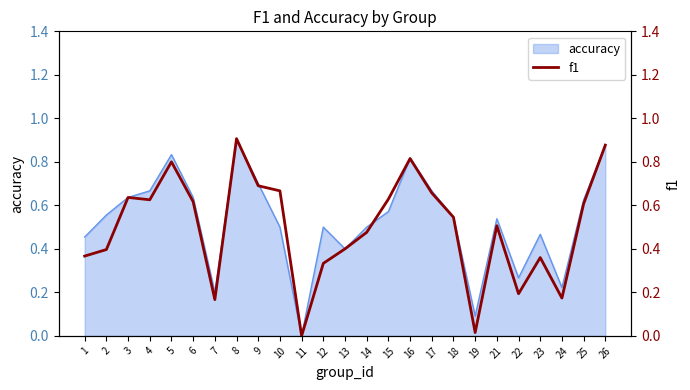

Which has a higher value, 10 or 2?

10